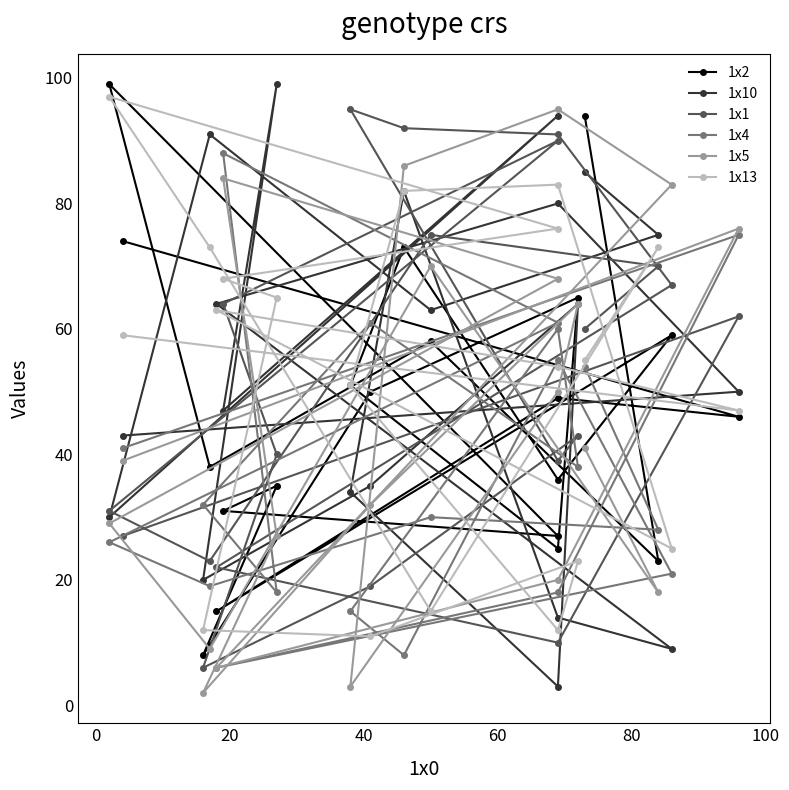

How many lines are shown in the chart?

6